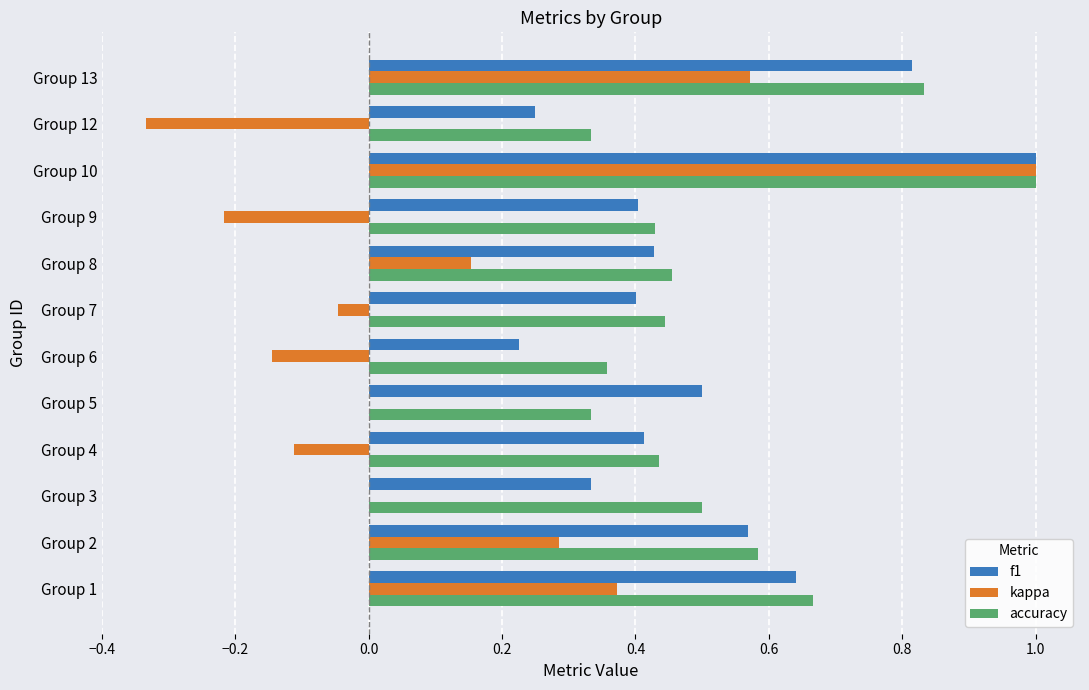

What is the sum of the f1 values at Group 8 and Group 1?

1.1